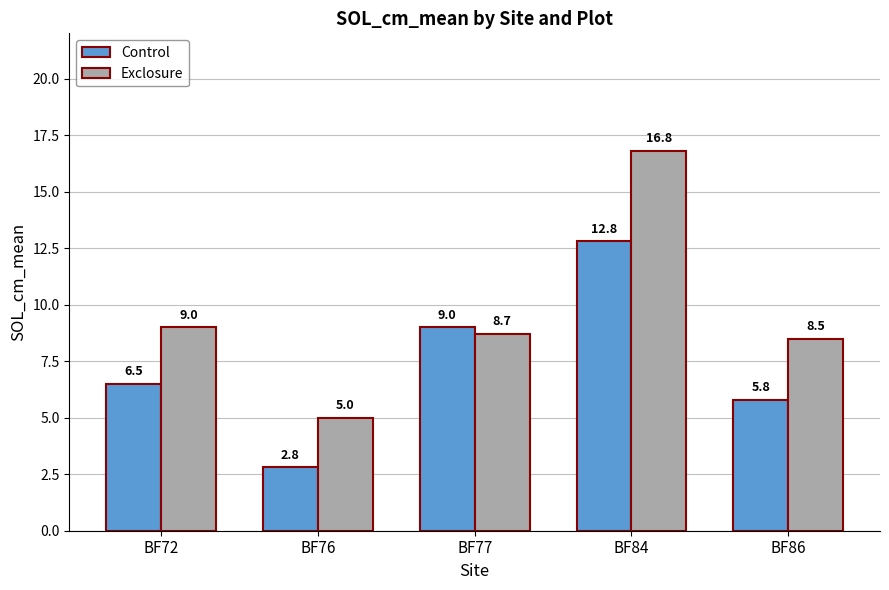

Rank the series by their average value, from highest to lowest.

Exclosure, Control